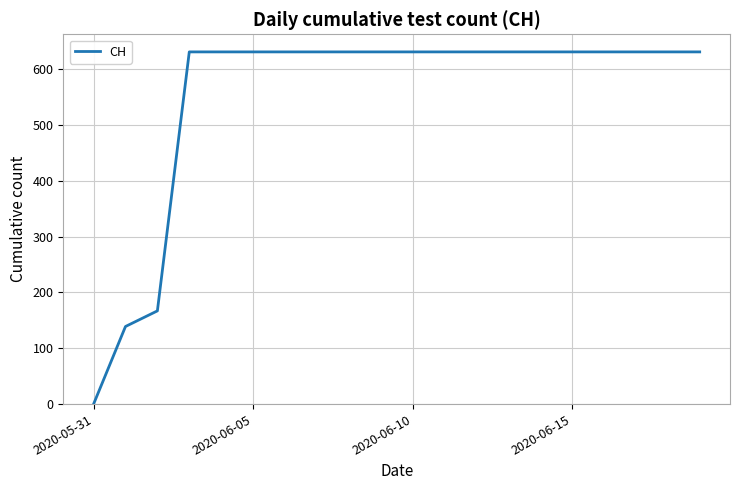

What is the difference between the maximum and second lowest values?

492